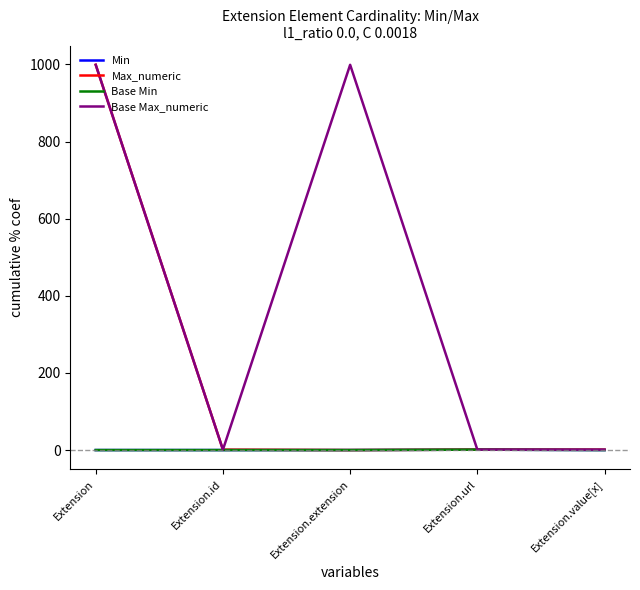

True or false: Min and Base Max_numeric intersect in this chart.

False